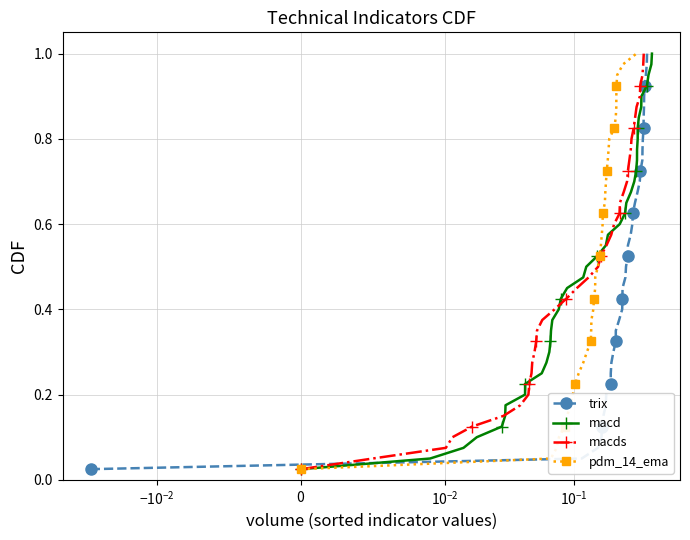

True or false: trix has more than 0 points higher than both neighbors.

False